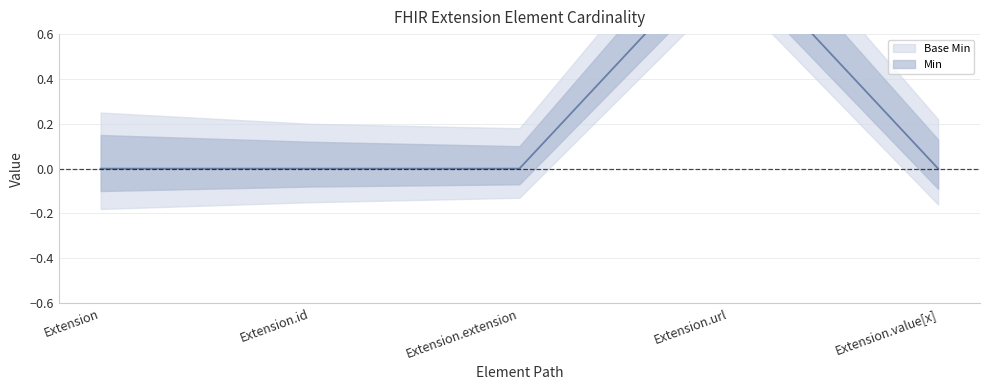

What is the approximate value of Base Min at Extension.url?

1